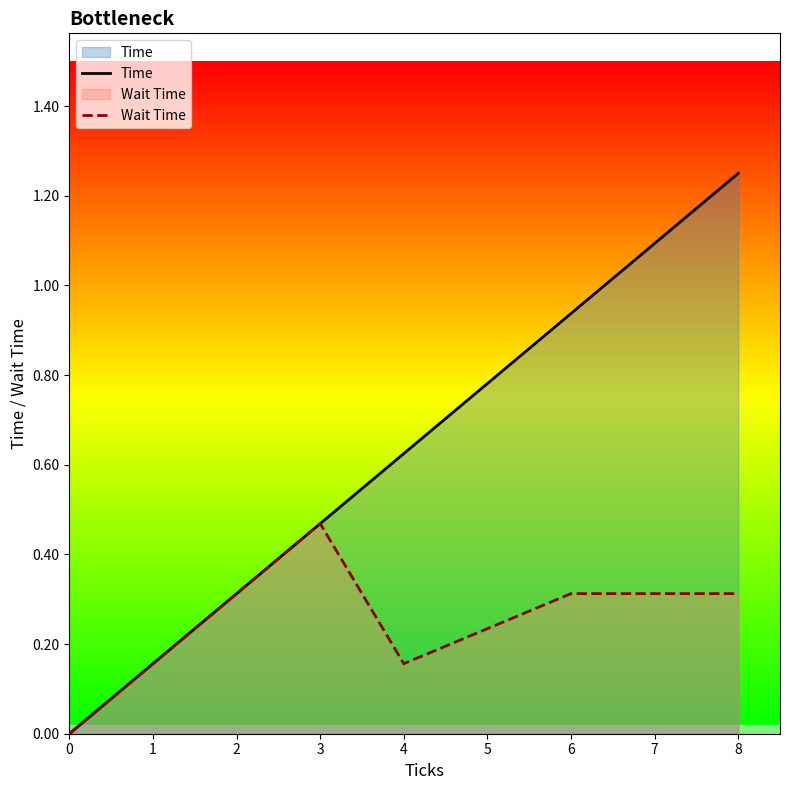

What are all the series names shown in the legend?

Time, Wait Time